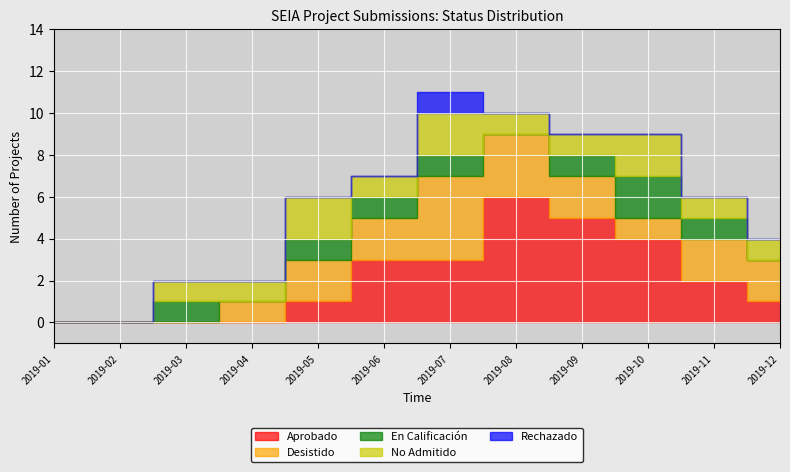

List the series in order of their peak value, highest first.

Aprobado, Desistido, En Calificación, No Admitido, Rechazado